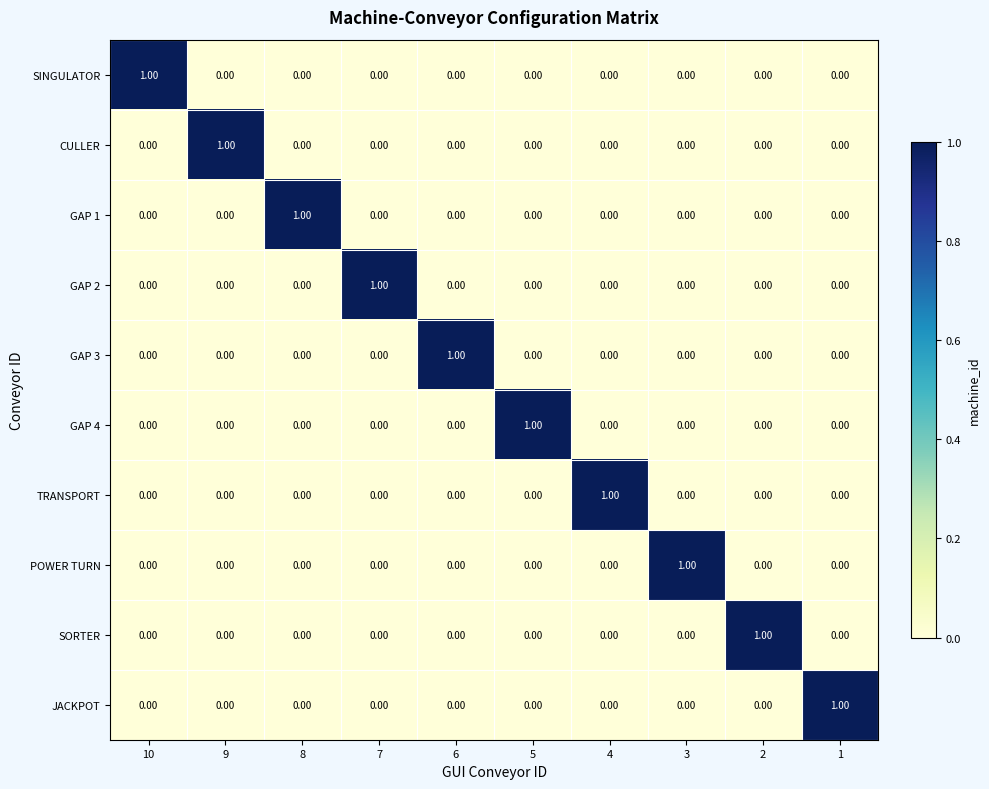

At how many categories does at least one series exceed 0?

10